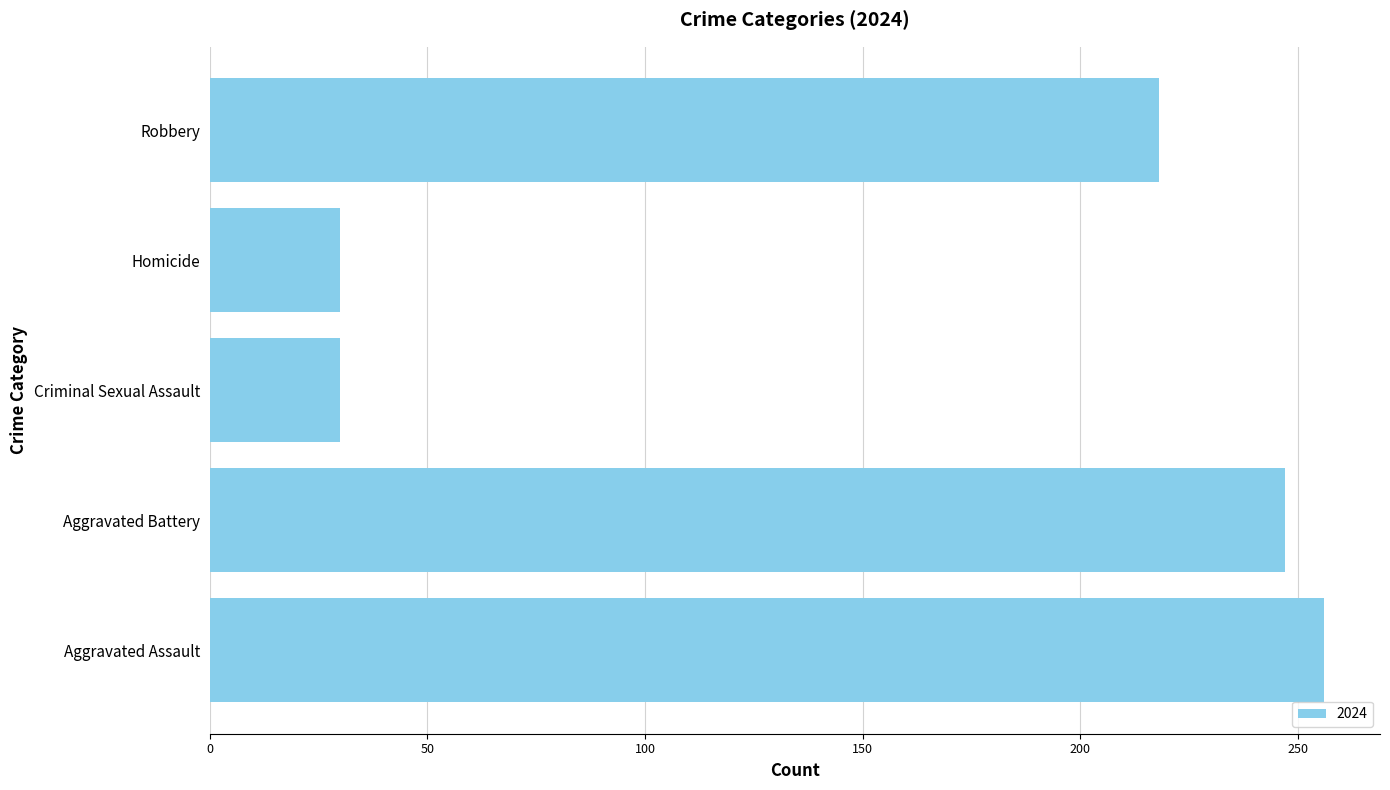

Where is the data nearest to the value 143?

Robbery